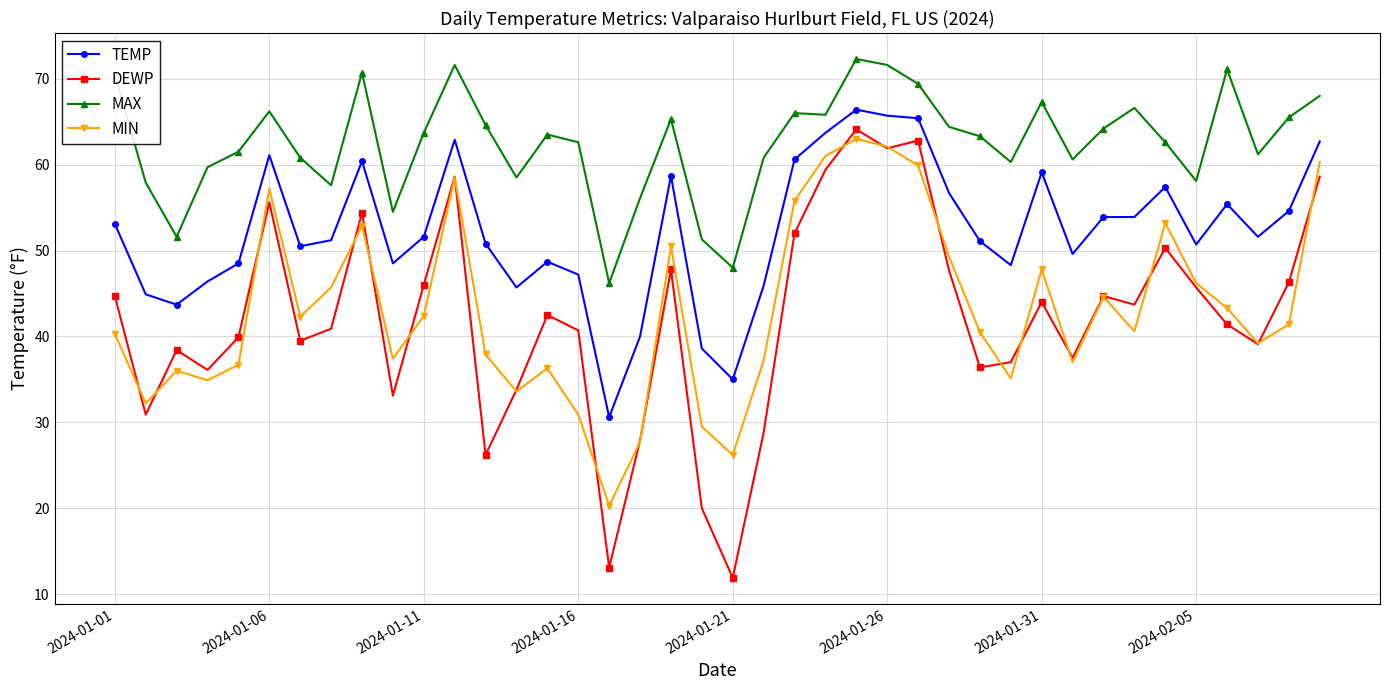

In MAX, how many points are higher than both neighbors (excluding endpoints)?

10